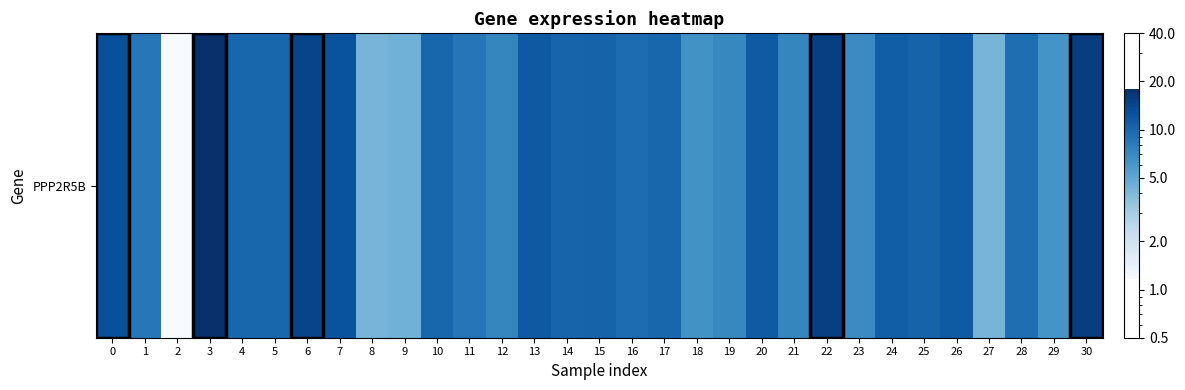

What is the sum of all values?

297.2